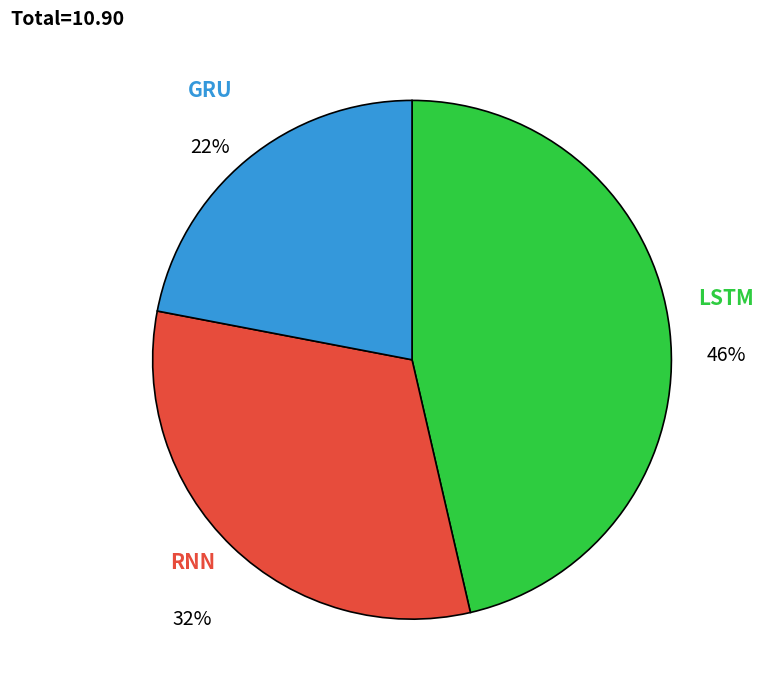

Does any single category account for the majority?

No